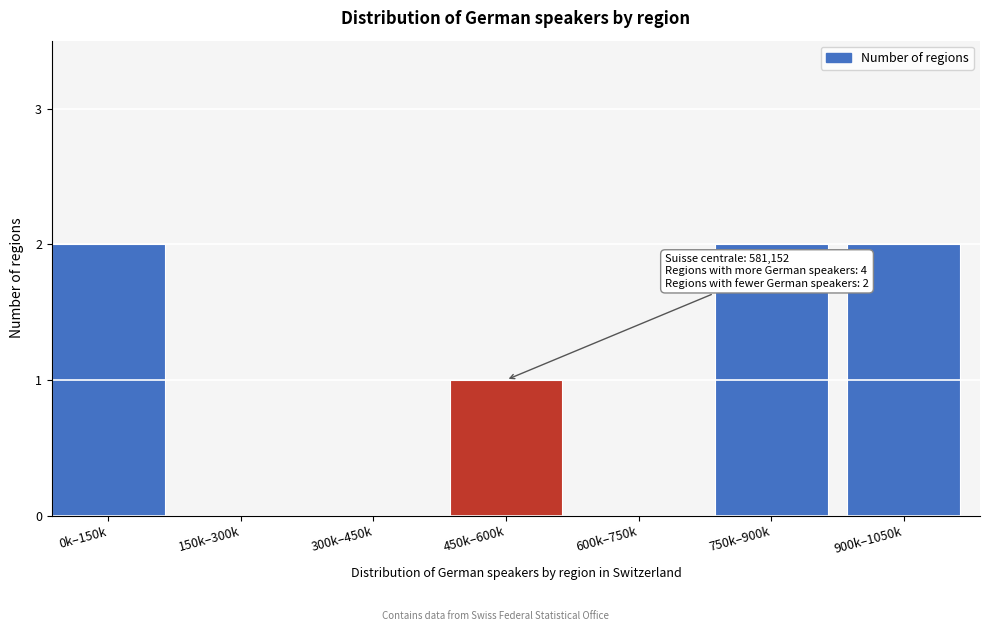

Reading left to right, what are all the values shown in this chart?

0k–150k=2	150k–300k=0	300k–450k=0	450k–600k=1	600k–750k=0	750k–900k=2	900k–1050k=2